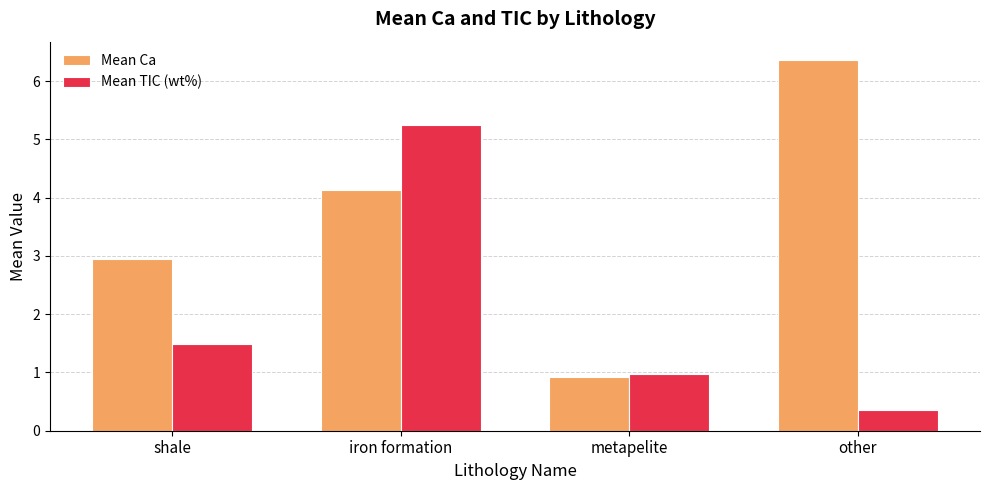

What is the sum of all Mean TIC (wt%) values?

8.1